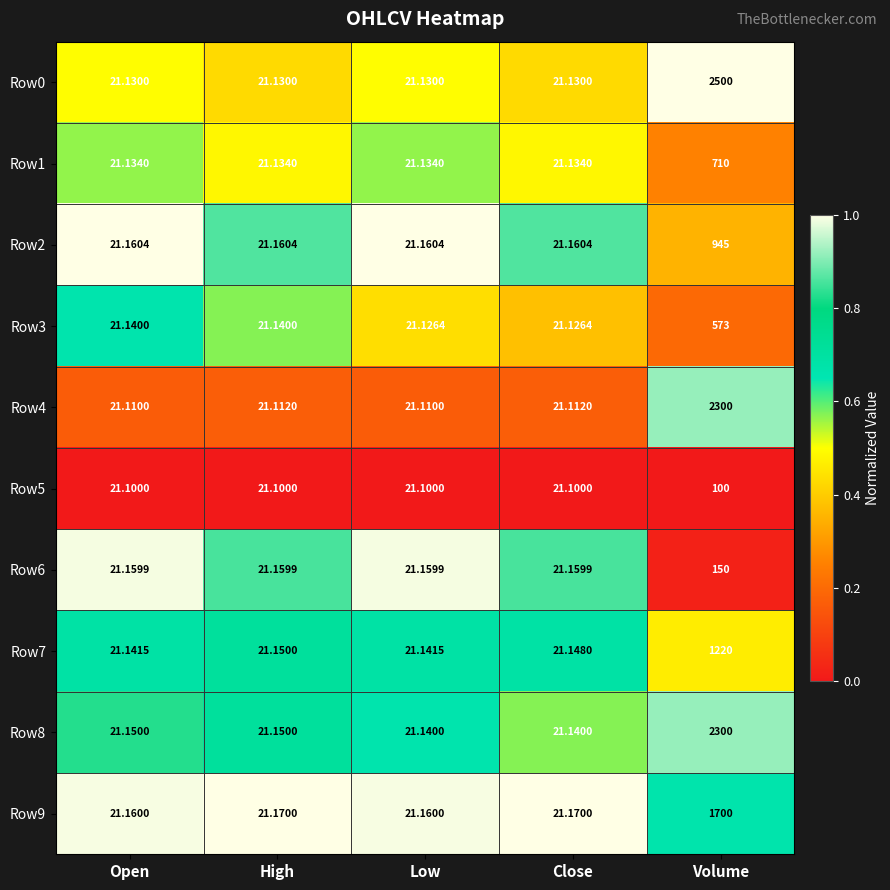

At which label does Row9 reach its peak?

Volume